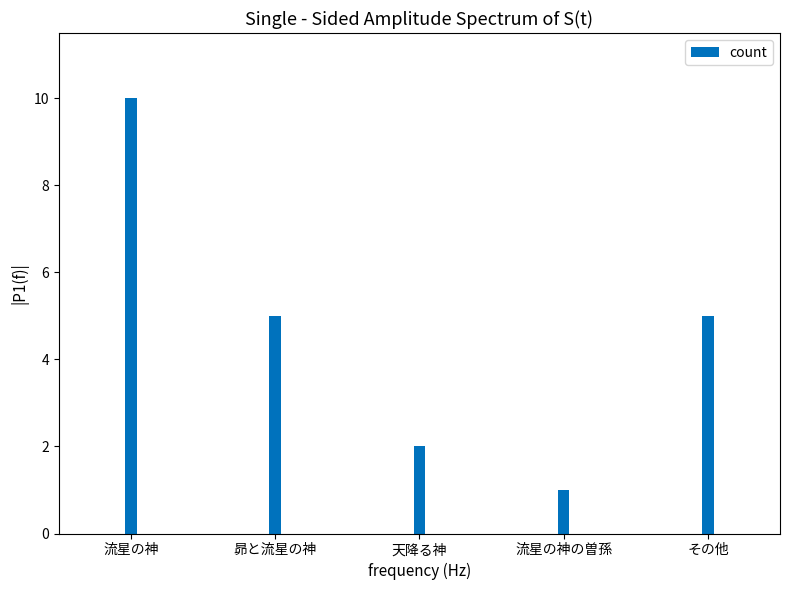

Are the bars grouped side by side (vs. stacked)?

No